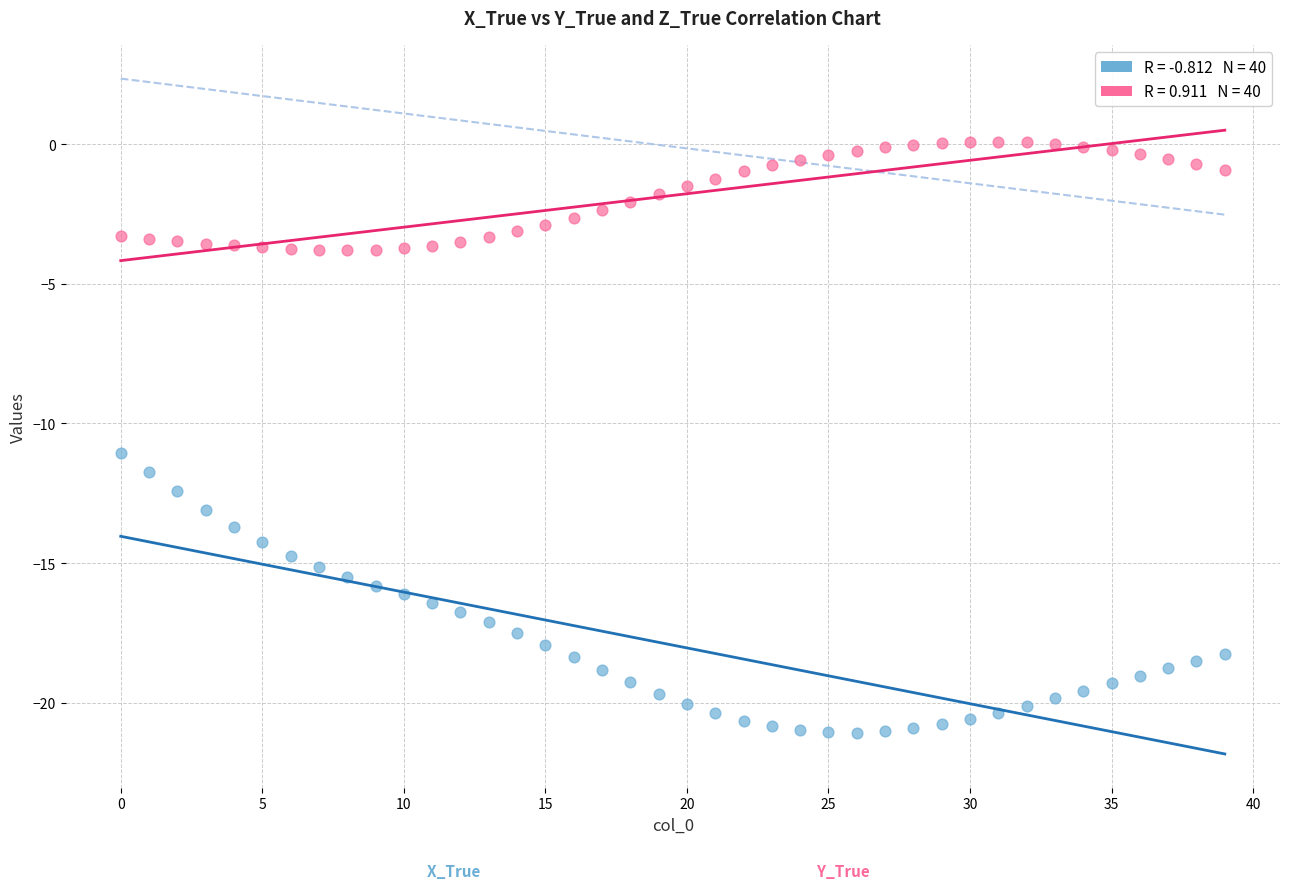

Across all data points, what is the range of Y values (max minus min)?

21.2